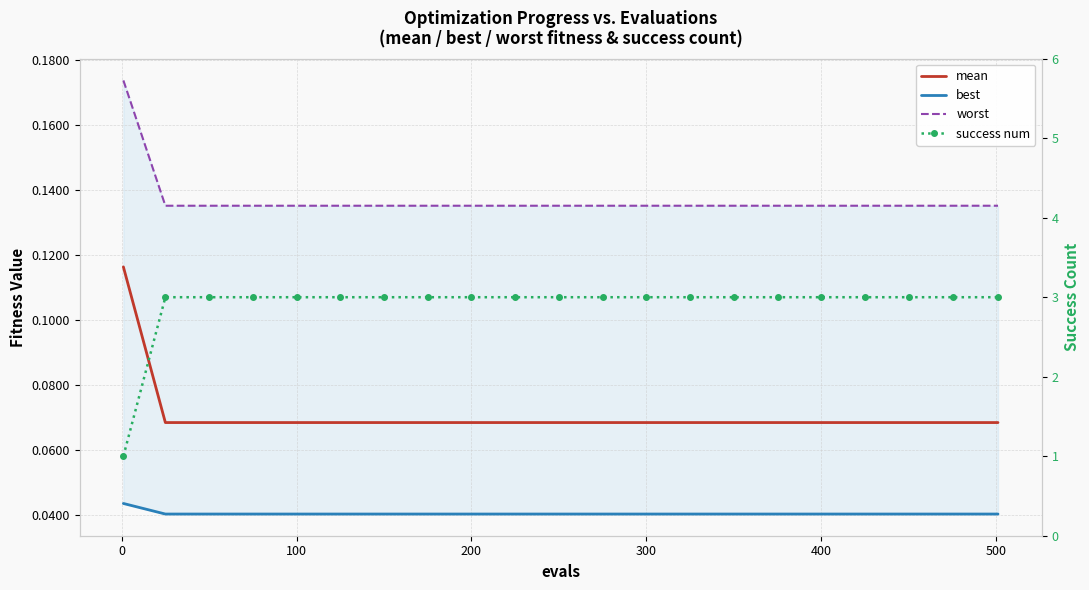

What is the difference between the highest and lowest values at 400?

3.0